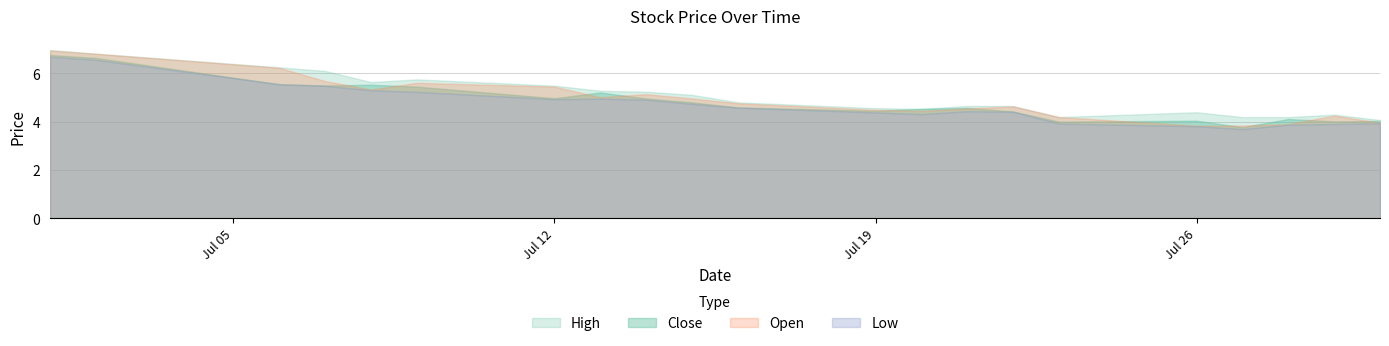

At which category does the chart reach its minimum across all series?

2021-07-27